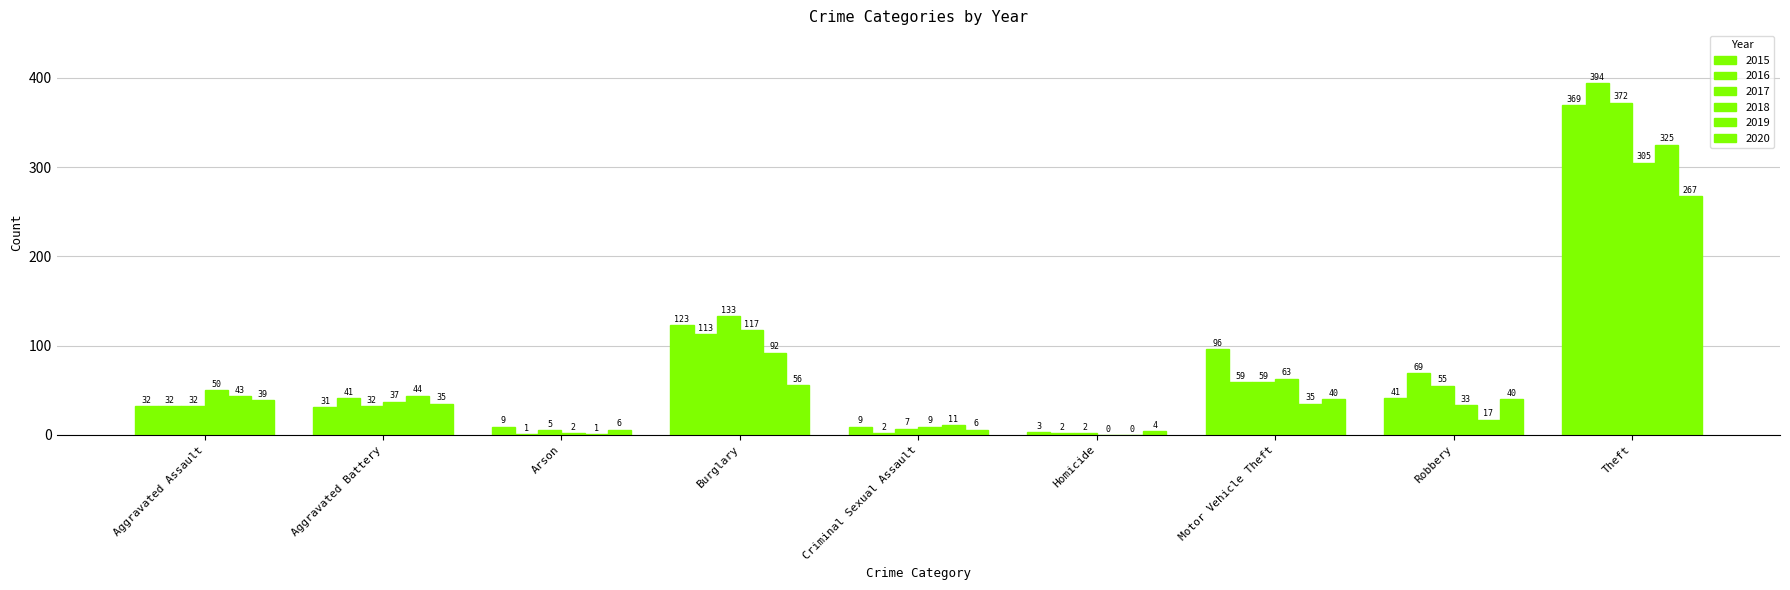

How many data points does each series have?

9